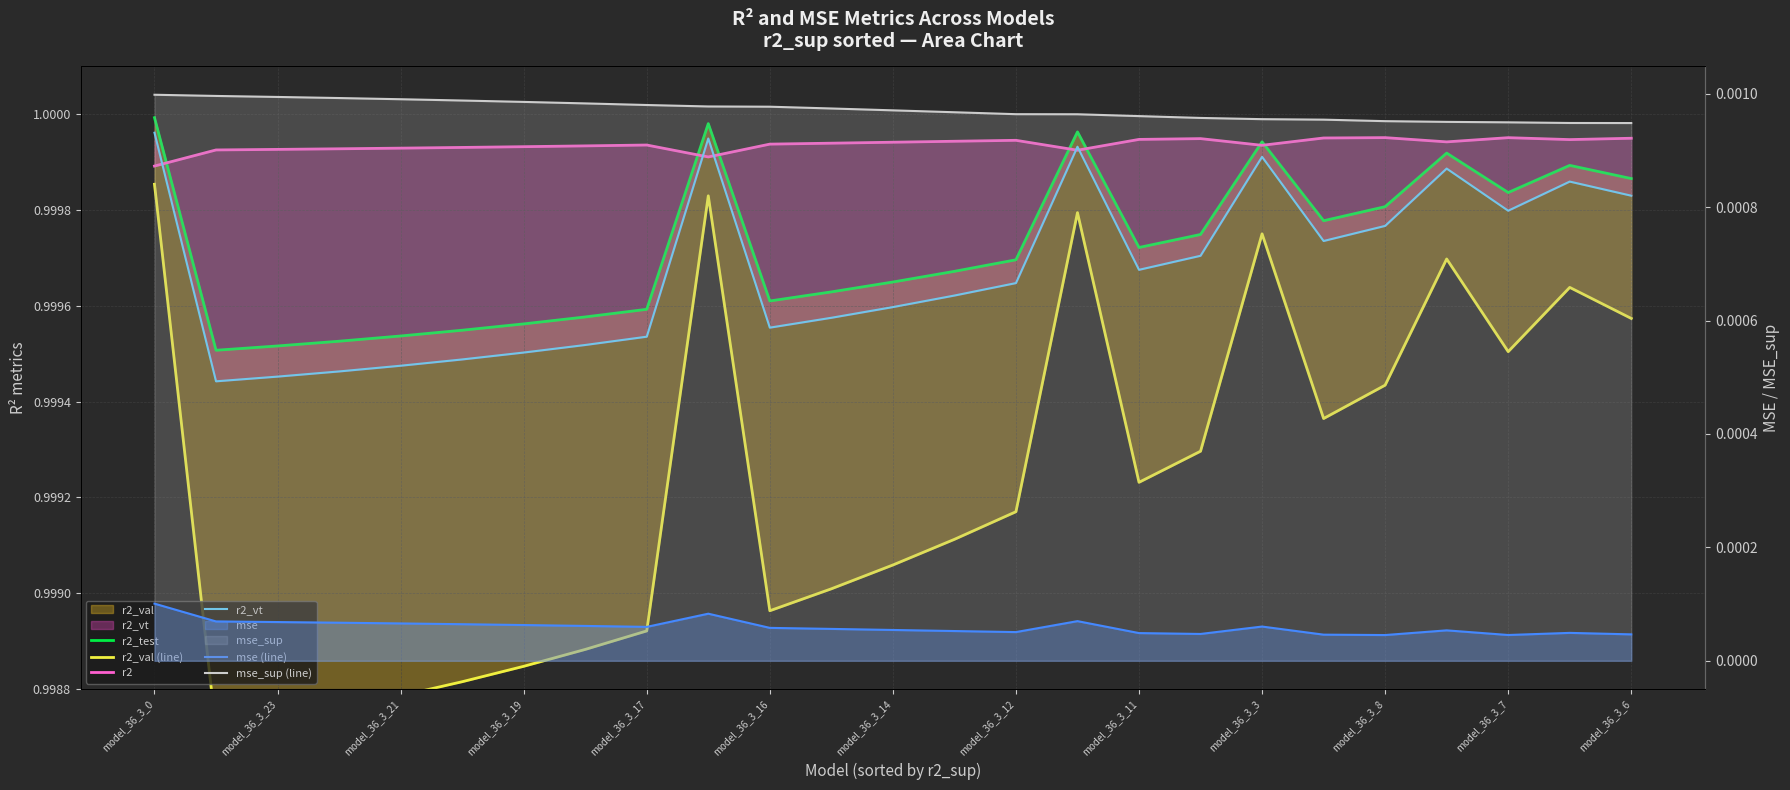

Rank the series by their maximum value, from highest to lowest.

r2_test, r2_vt, r2, r2_val (line), mse_sup (line), mse (line)